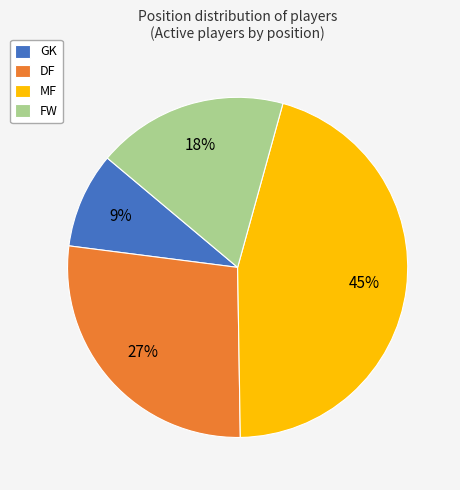

Which slice is the smallest?

GK